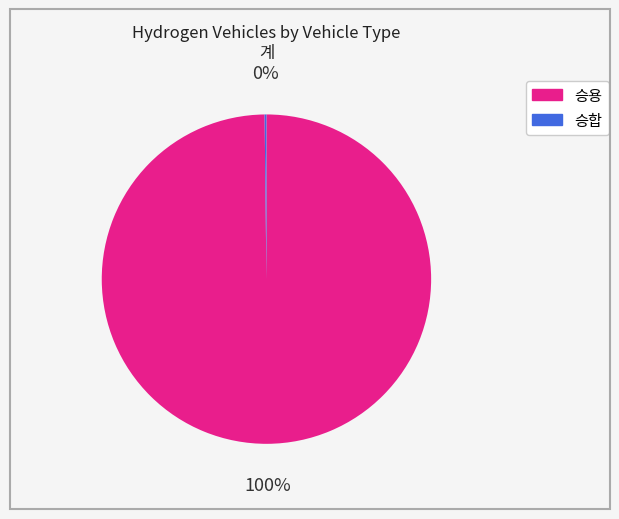

Does 승용 account for over 50% of the chart?

Yes